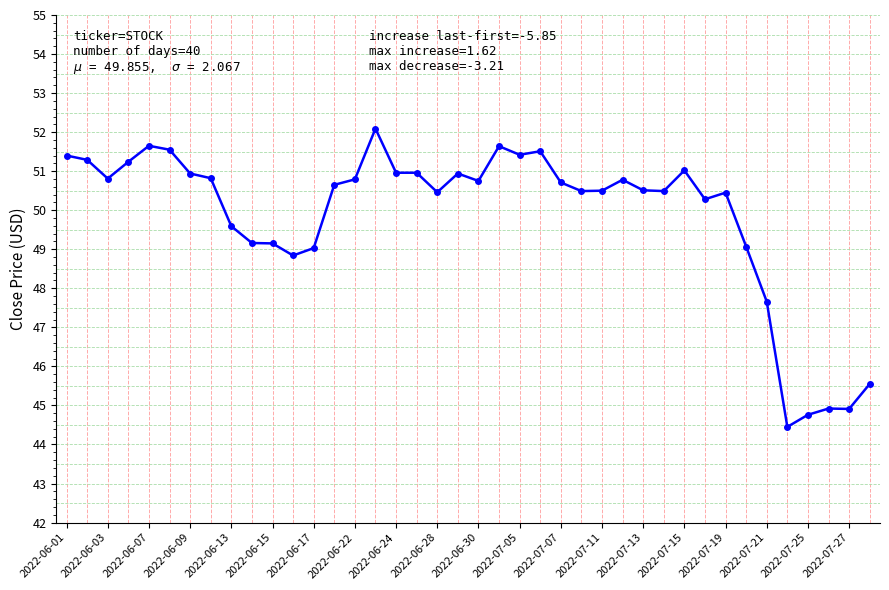

How many lines are shown in the chart?

1